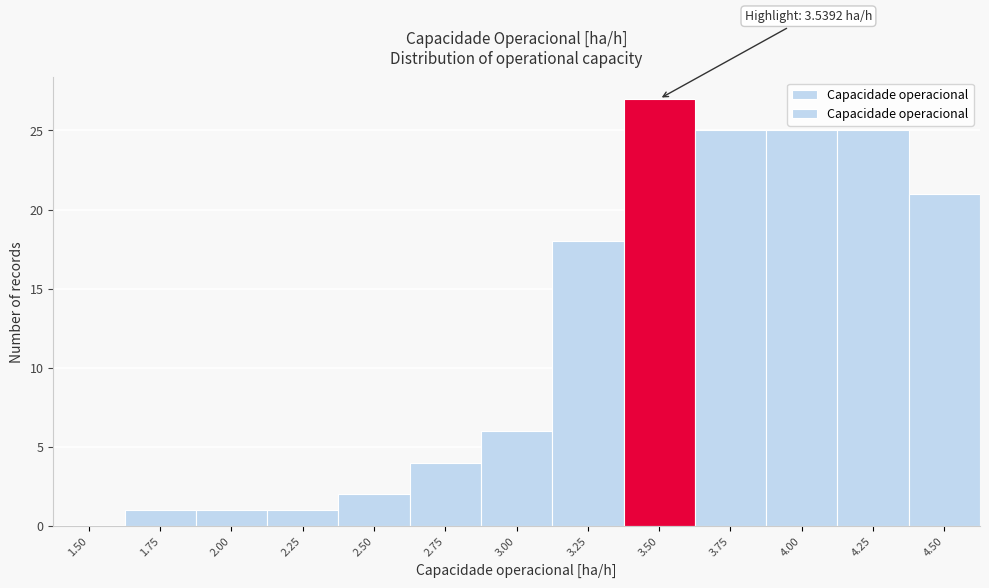

Reading right to left, what are all the values shown in this chart?

4.50=21	4.25=25	4.00=25	3.75=25	3.50=27	3.25=18	3.00=6	2.75=4	2.50=2	2.25=1	2.00=1	1.75=1	1.50=0